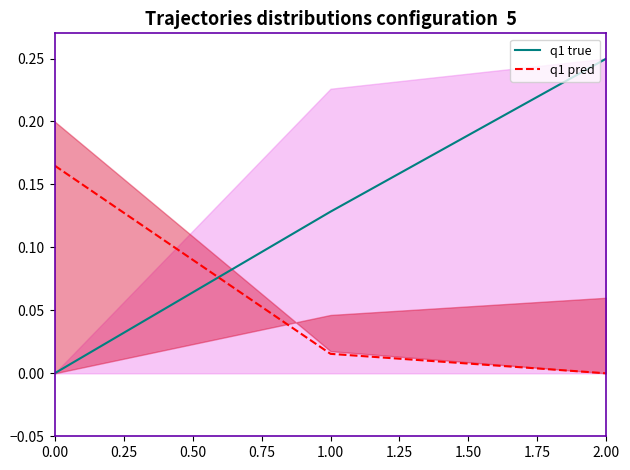

Does the chart display data point markers on the line(s)?

No